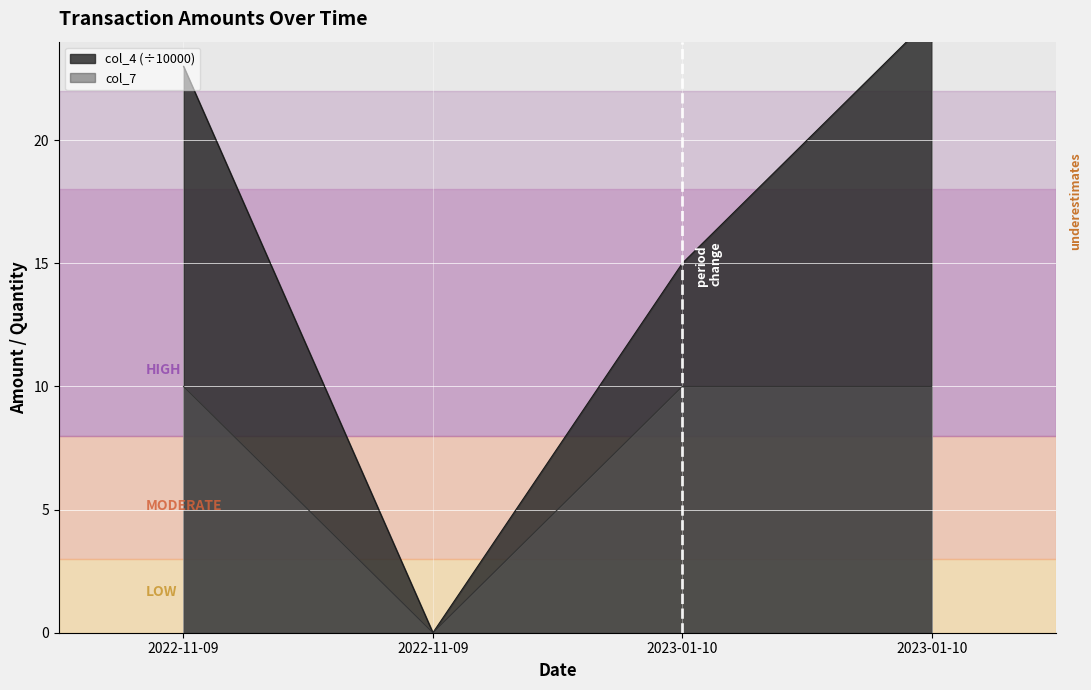

List the labels in order of col_7 value, largest first.

2022-11-09, 2023-01-10, 2023-01-10, 2022-11-09